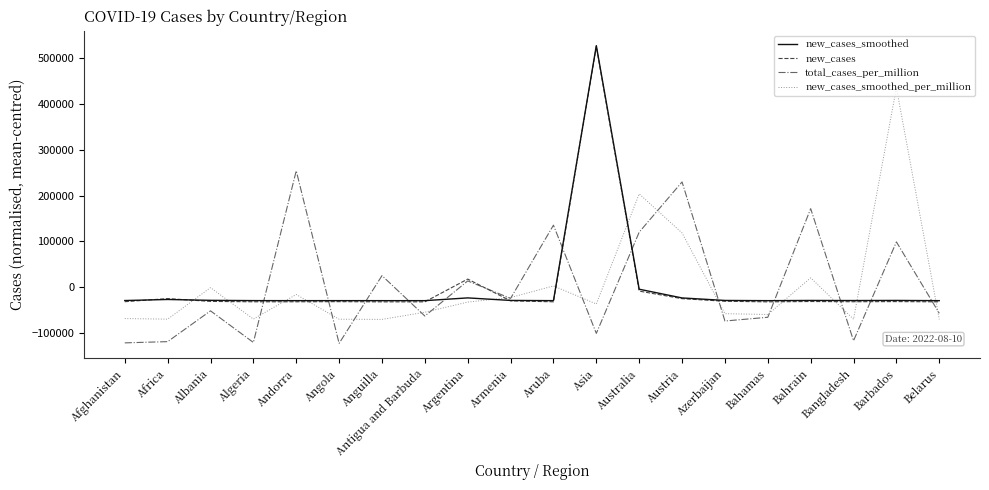

How many times do total_cases_per_million and new_cases cross each other?

12